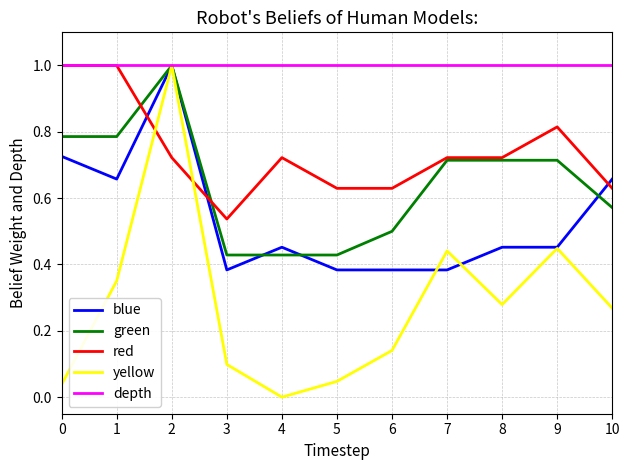

Which series has the largest range (max minus min)?

yellow